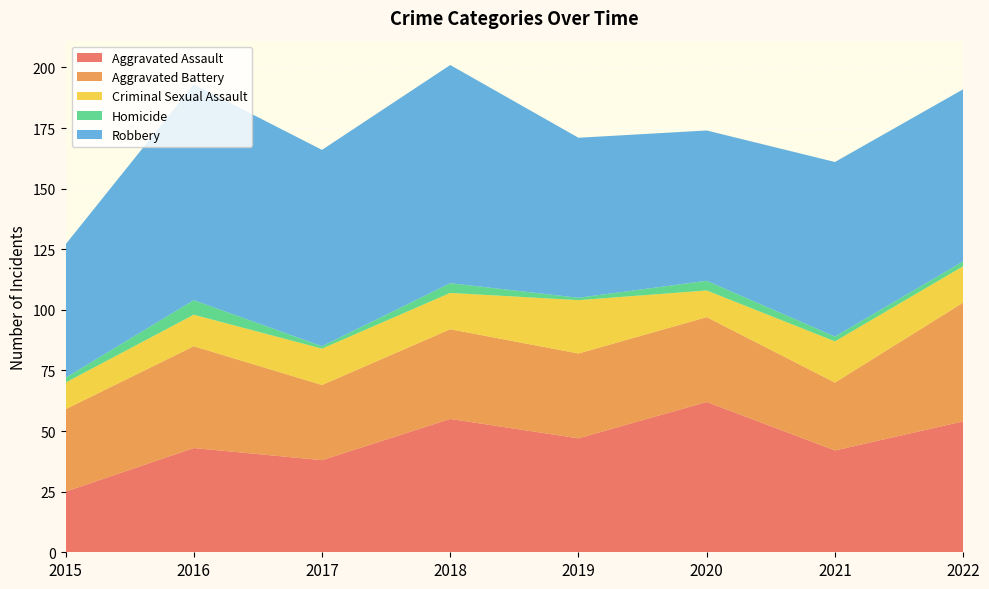

Reading left to right, transcribe all the data shown in this chart.

Aggravated Assault: 25	43	38	55	47	62	42	54
Aggravated Battery: 34	42	31	37	35	35	28	49
Criminal Sexual Assault: 11	13	15	15	22	11	17	15
Homicide: 2	6	1	4	1	4	2	2
Robbery: 55	89	81	90	66	62	72	71